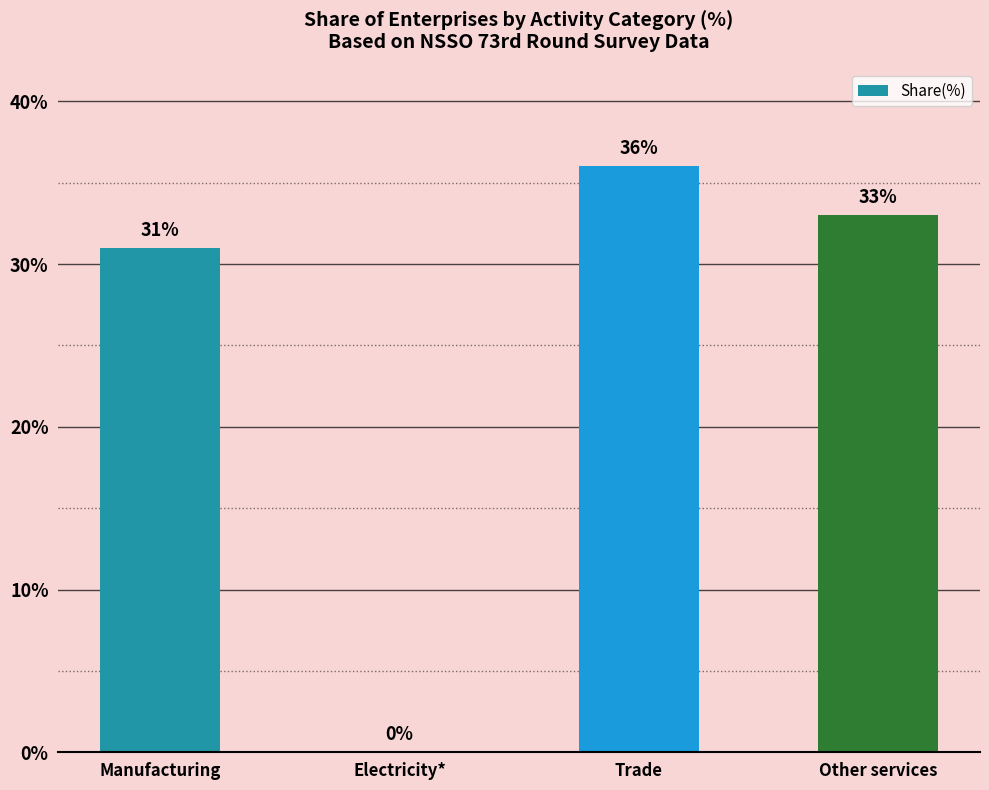

What is the ratio of the value at Trade to the value at Manufacturing?

1.2